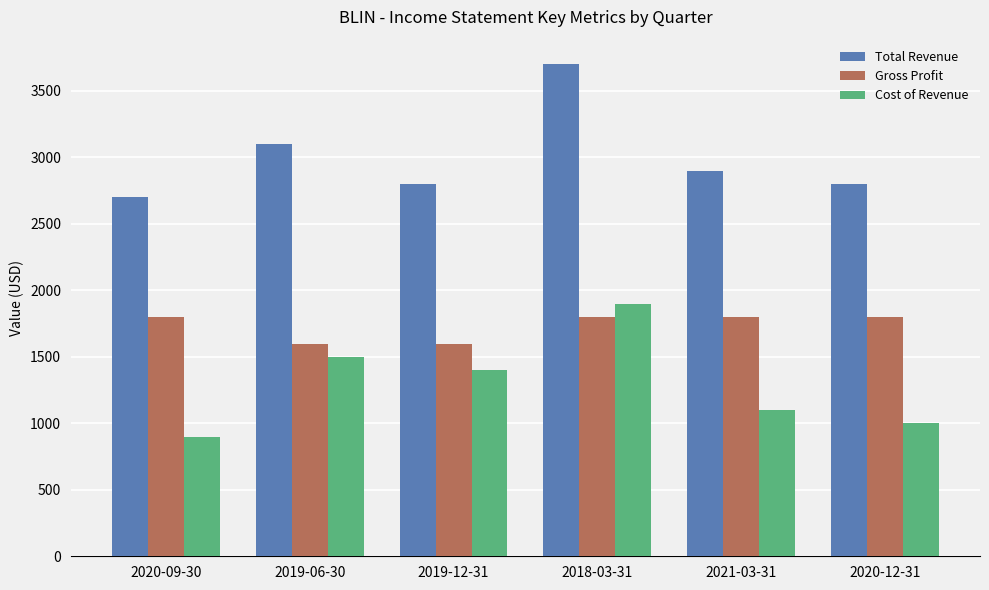

Which label corresponds to the smallest value in the chart?

2020-09-30